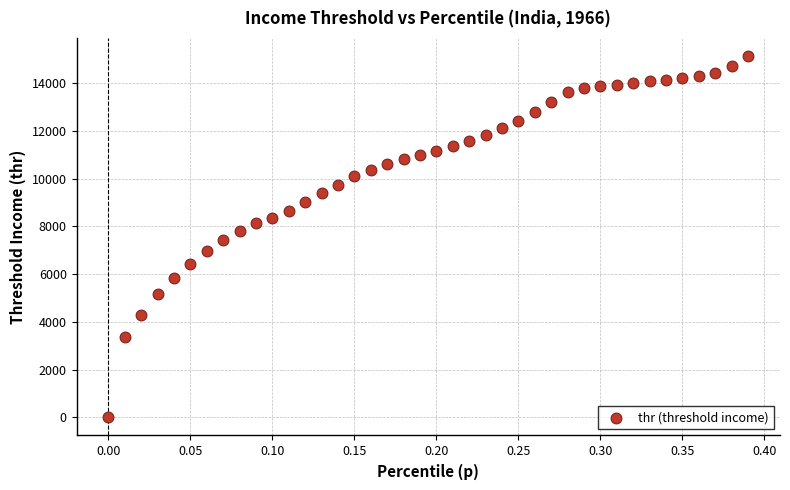

What is the range of Y values (max minus min)?

15126.8